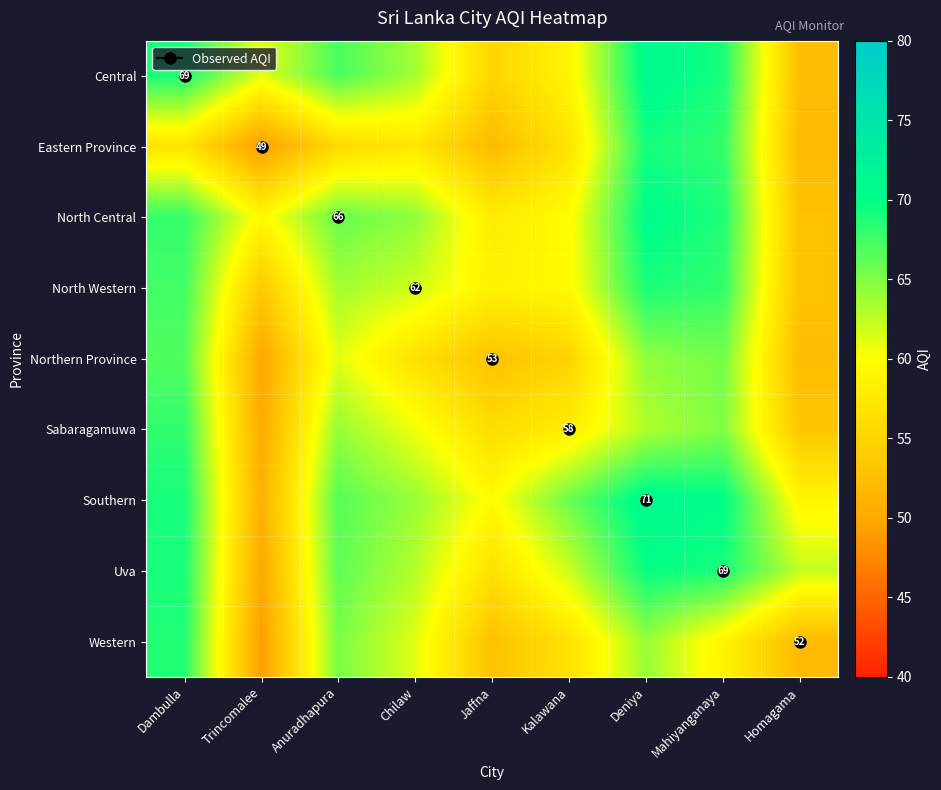

Which label corresponds to the largest value in the chart?

Deniya